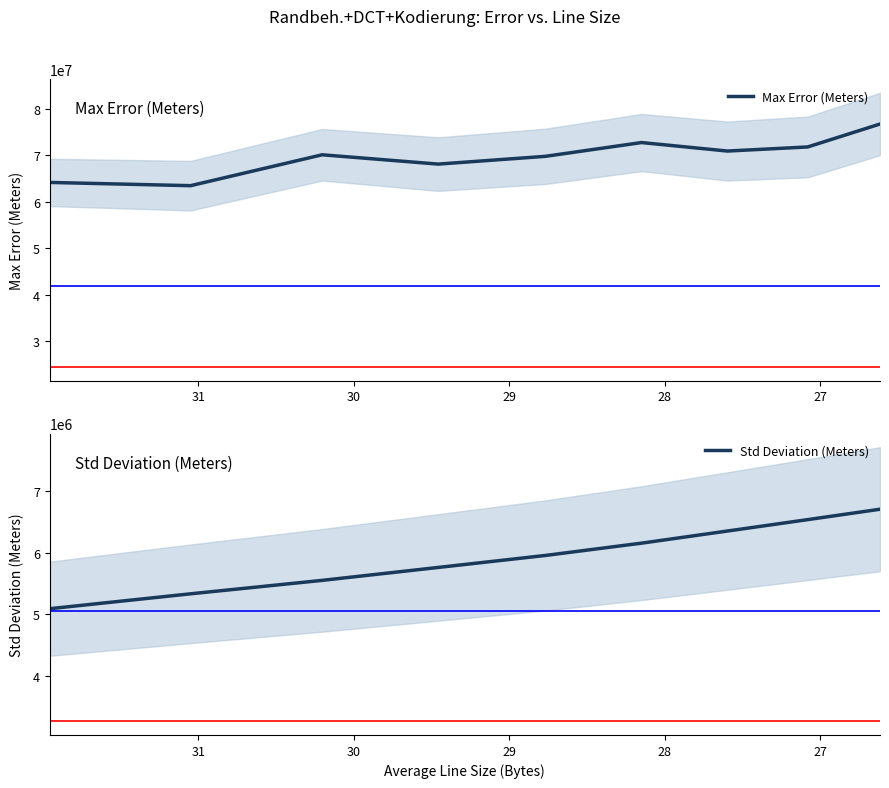

Which series has the largest total across all categories?

Max Error (Meters)